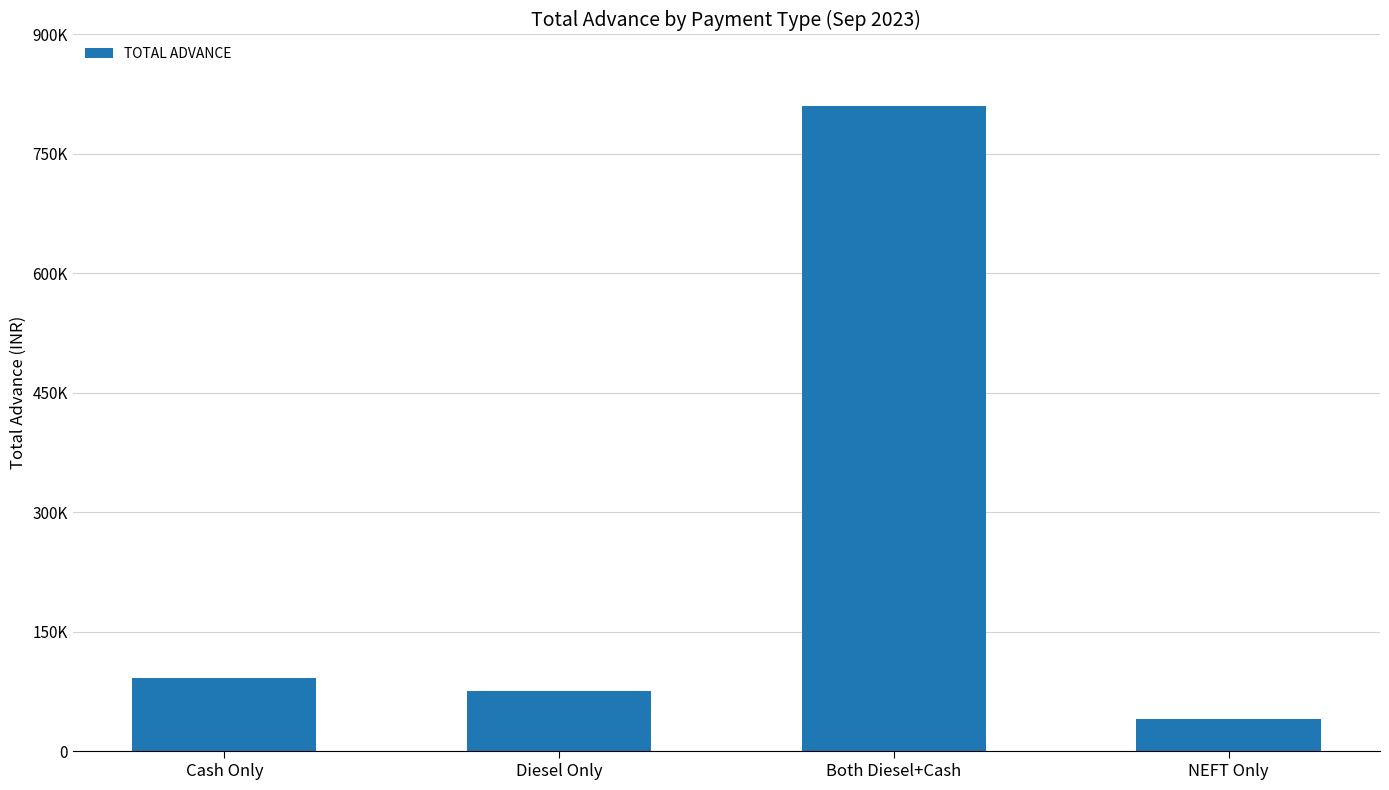

At which category does the chart reach its minimum across all series?

NEFT Only